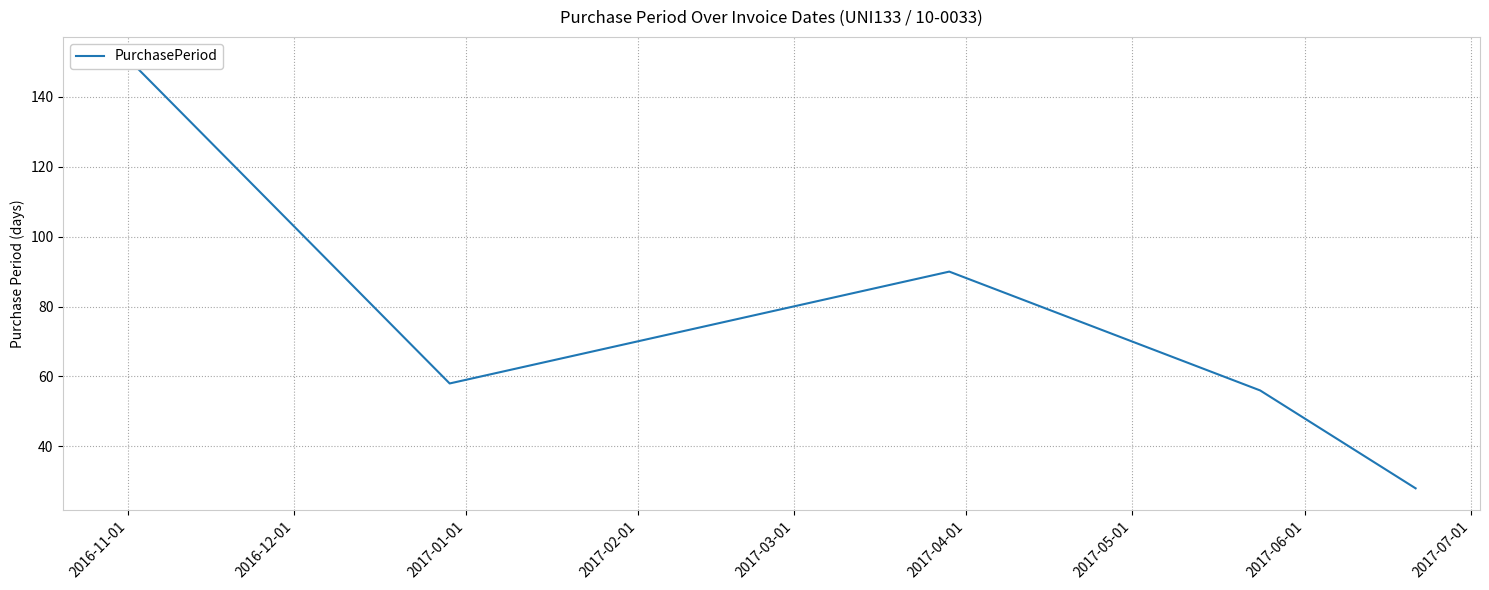

How many lines are shown in the chart?

1